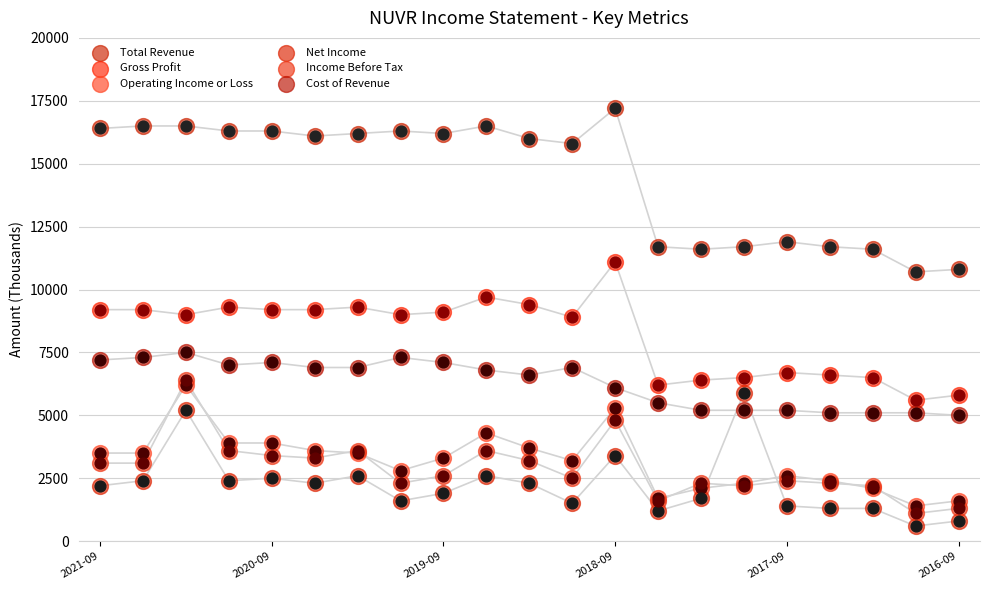

What are all the series names shown in the legend?

Total Revenue, Gross Profit, Operating Income or Loss, Net Income, Income Before Tax, Cost of Revenue